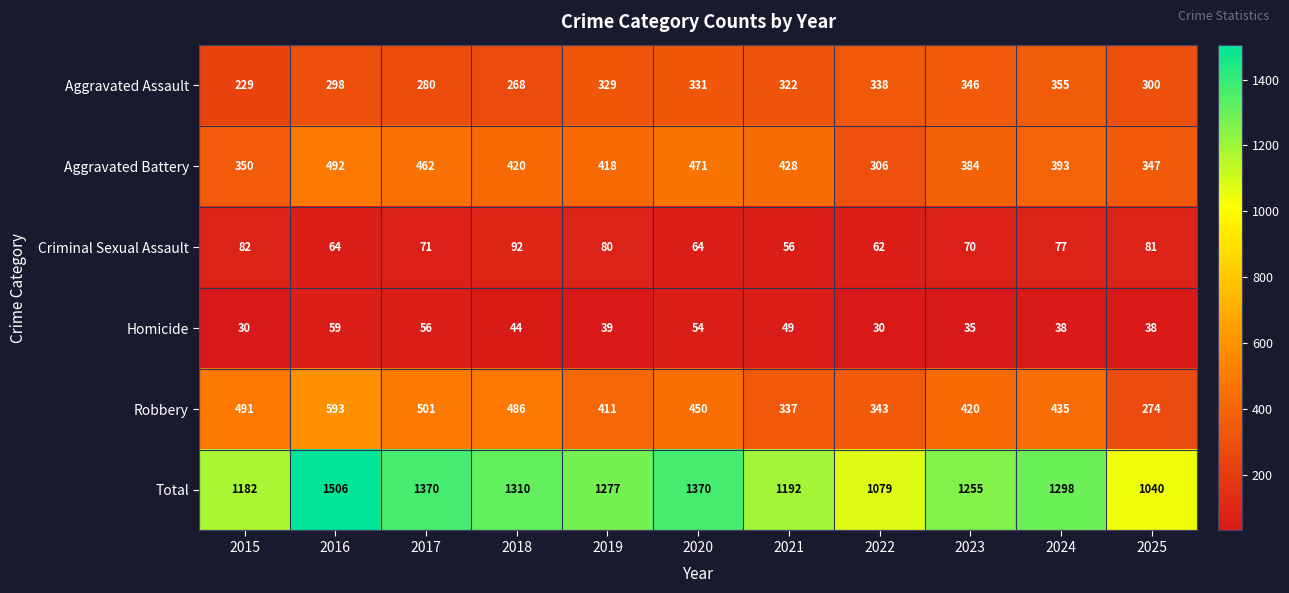

What is the minimum value shown in the chart?

30